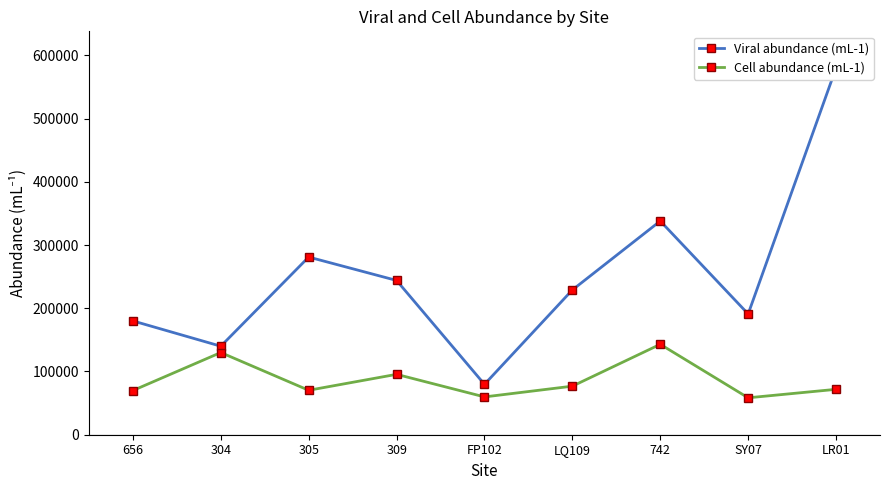

True or false: Viral abundance (mL-1) and Cell abundance (mL-1) cross at least once.

False